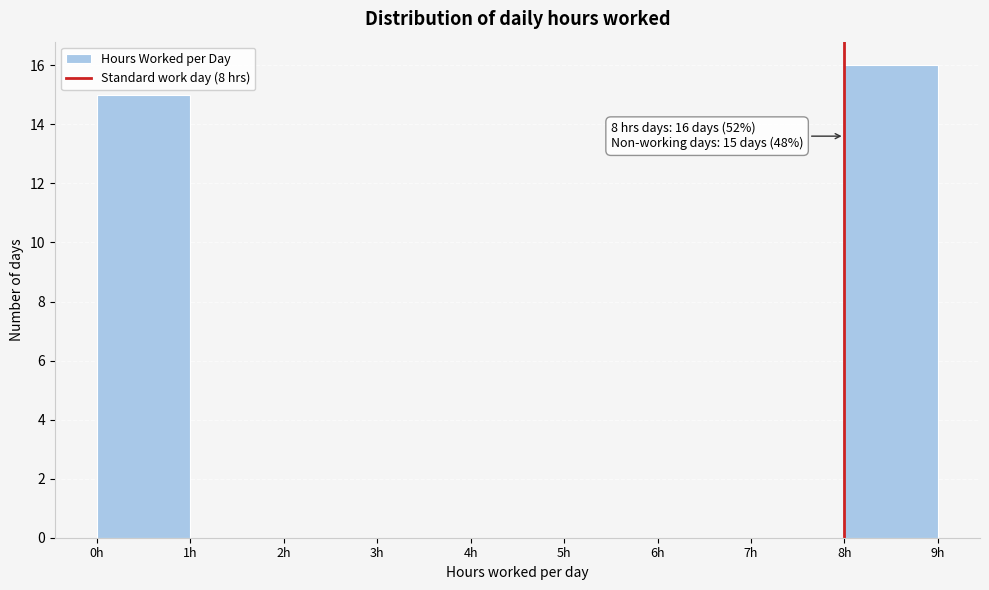

Over which range of the x-axis is the bar tallest?

8 to 9